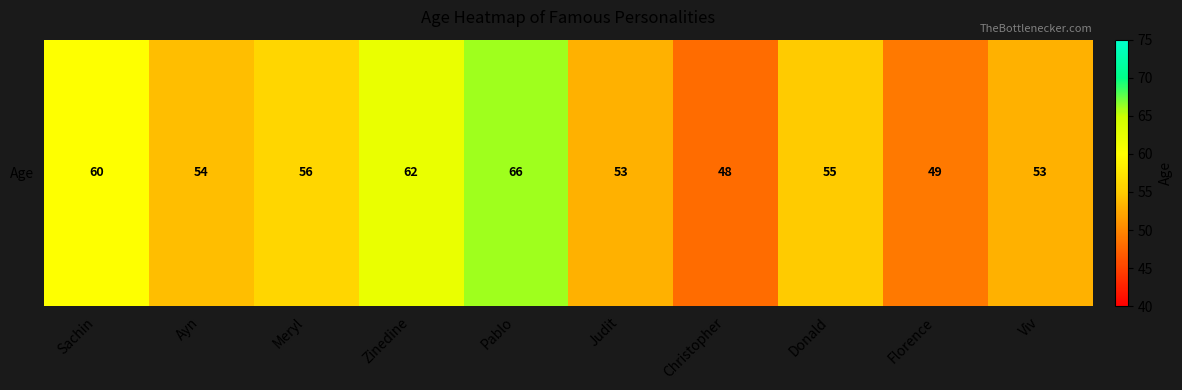

Rank the categories by value from highest to lowest.

Pablo, Zinedine, Sachin, Meryl, Donald, Ayn, Judit, Viv, Florence, Christopher